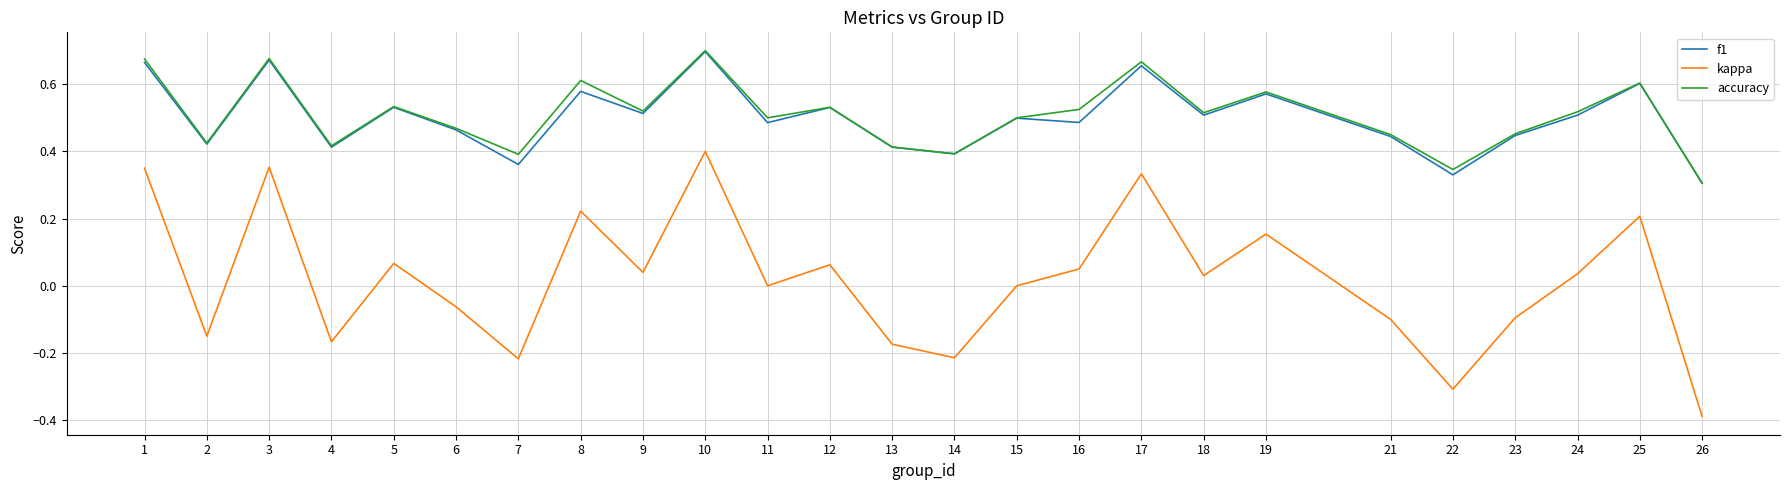

At which category is the sum across all series the highest?

10